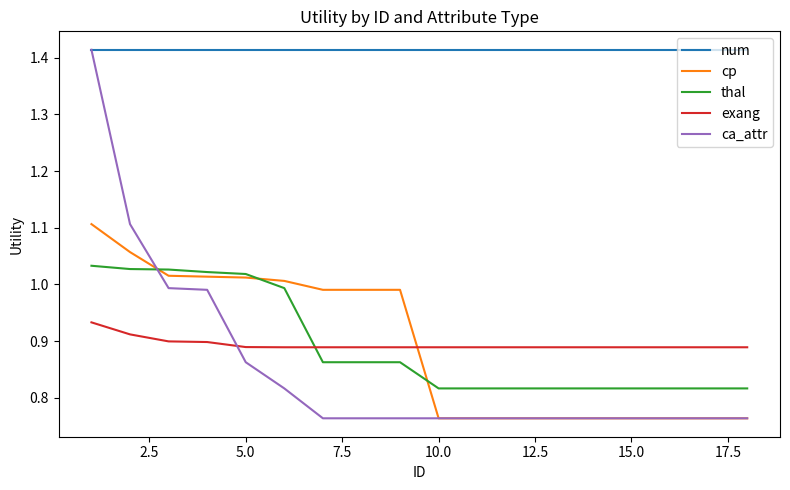

Which series has the widest spread of values?

ca_attr